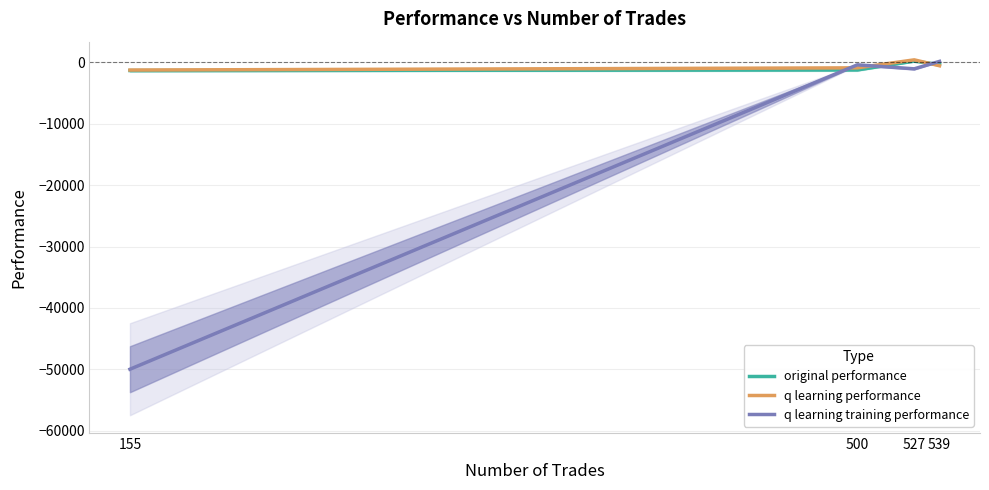

At which category does q learning training performance reach its first local peak?

500